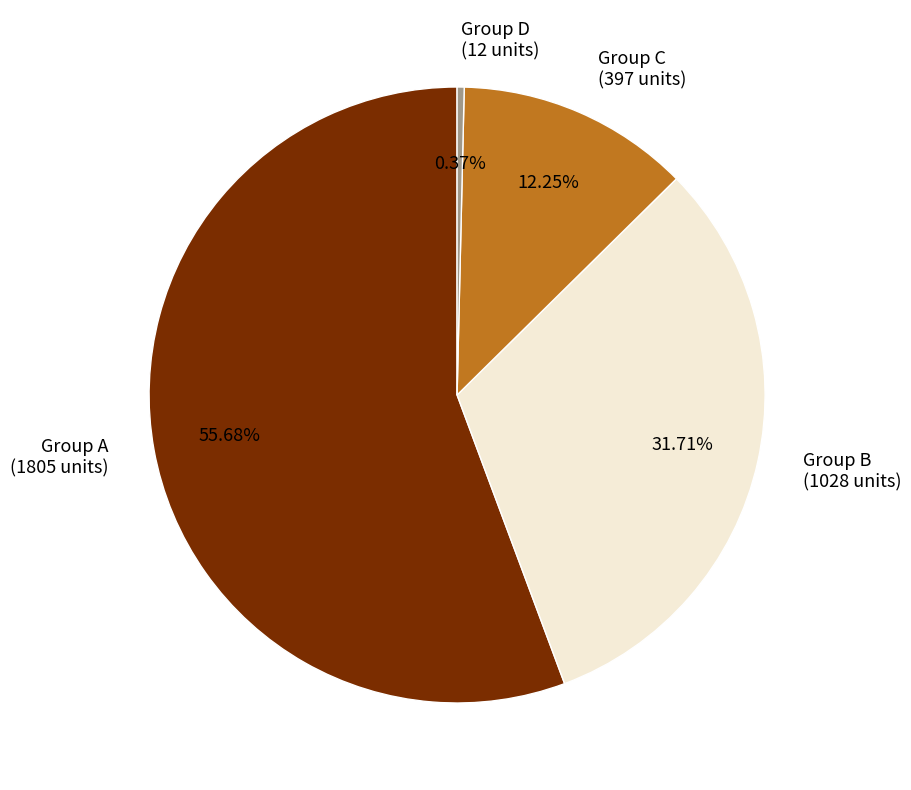

To the nearest percent, what is the average slice percentage?

25%